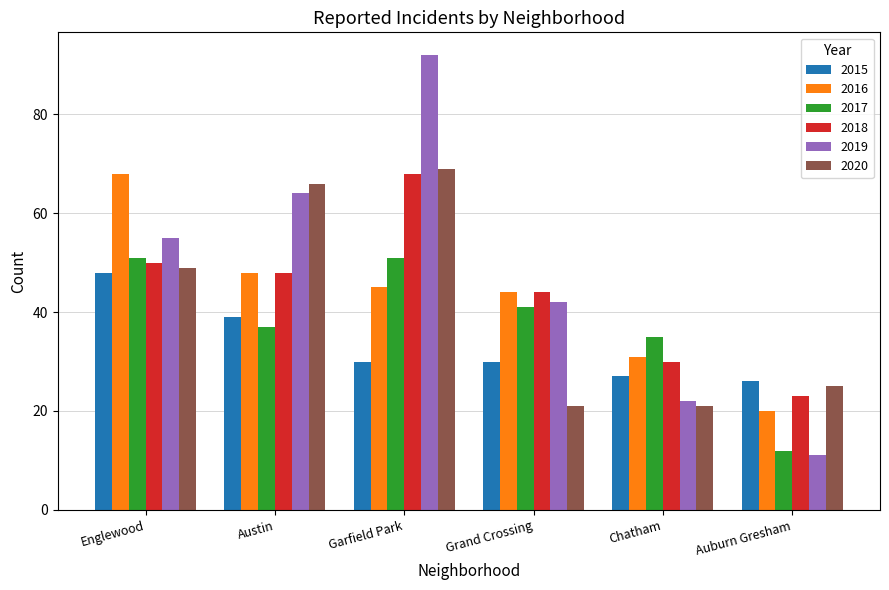

Which series has the largest total across all categories?

2019